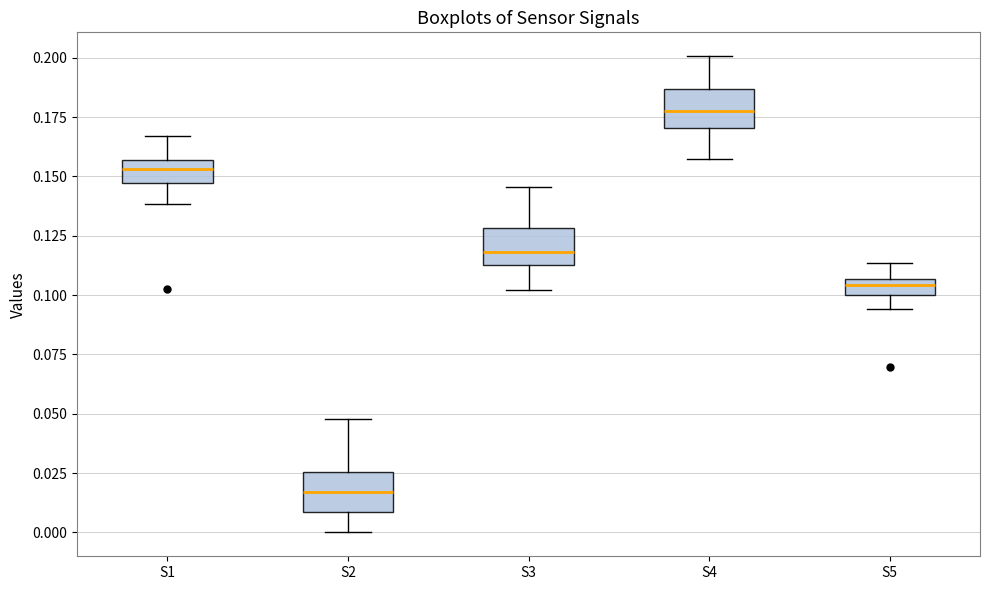

Where does the lower whisker of the box for S4 end on the y-axis? The values are not printed on the chart, so give them approximately, as read against the axis.

0.155